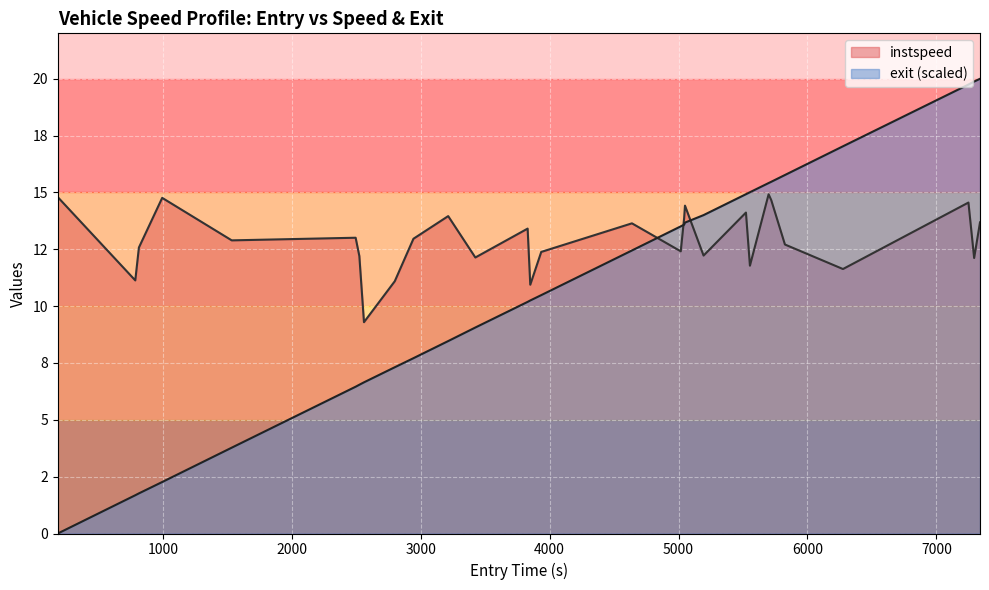

Reading right to left, list all the values displayed in this chart.

instspeed: 7338.831168437025=13.7	7293.398493383676=12.1	7249.071963793169=14.6	6275.662661628739=11.6	5825.412830552671=12.7	5719.194816218819=14.7	5698.842715643356=14.9	5553.886027513604=11.8	5522.933466388981=14.1	5194.1832643887965=12.2	5049.9860383928335=14.4	5043.458205315903=13.9	5017.187823324612=12.4	4638.517281824816=13.6	3934.869777124376=12.4	3849.7301919987876=10.9	3829.204939274122=13.4	3423.6812338544337=12.1	3212.9546049878827=14.0	2943.4252592562593=13.0	2798.558983945047=11.1	2559.5995824241068=9.3	2523.6716296801615=12.2	2494.9119854115343=13.0	1533.6709252267722=12.9	994.2383556944579=14.8	813.5564382982956=12.6	785.3477096664969=11.1	184.16823651006032=14.8
exit: 7338.831168437025=20.0	7293.398493383676=19.9	7249.071963793169=19.7	6275.662661628739=17.0	5825.412830552671=15.8	5719.194816218819=15.5	5698.842715643356=15.4	5553.886027513604=15.0	5522.933466388981=14.9	5194.1832643887965=14.0	5049.9860383928335=13.7	5043.458205315903=13.6	5017.187823324612=13.5	4638.517281824816=12.4	3934.869777124376=10.5	3849.7301919987876=10.3	3829.204939274122=10.2	3423.6812338544337=9.1	3212.9546049878827=8.5	2943.4252592562593=7.7	2798.558983945047=7.3	2559.5995824241068=6.6	2523.6716296801615=6.5	2494.9119854115343=6.5	1533.6709252267722=3.8	994.2383556944579=2.3	813.5564382982956=1.8	785.3477096664969=1.7	184.16823651006032=0.0